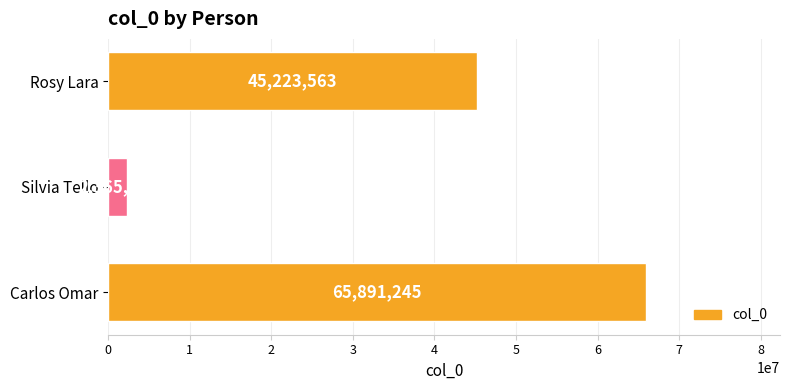

Which label corresponds to the smallest value in the chart?

Silvia Tello